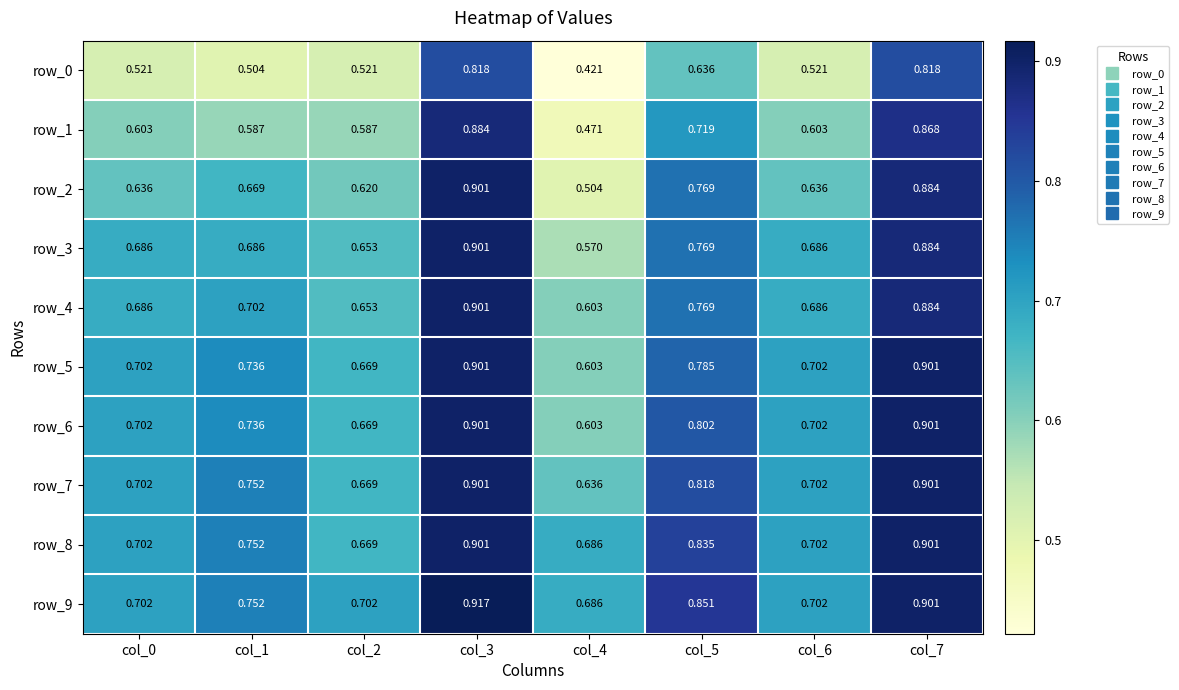

Is the value of row_1 at col_2 greater than the value of row_3 at col_0?

No